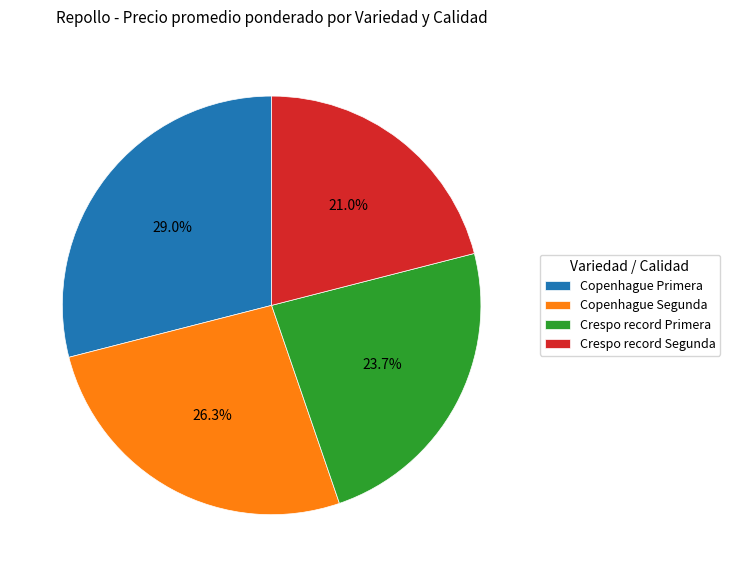

What percentage do Crespo record Primera and Crespo record Segunda together represent?

44.7%